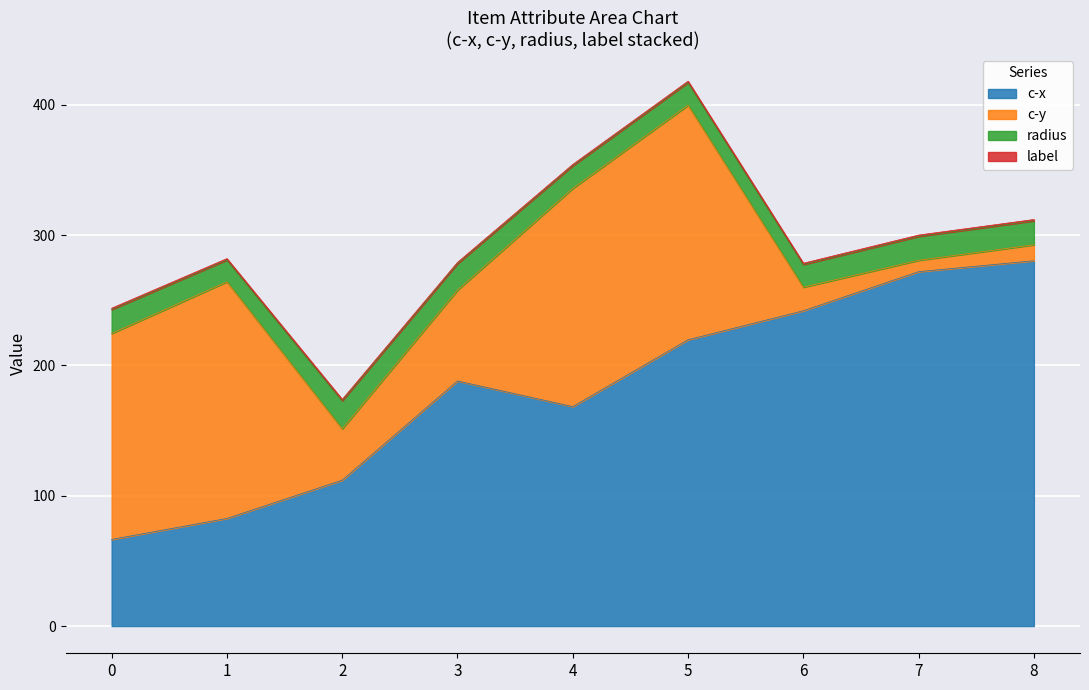

True or false: c-x and radius intersect in this chart.

False